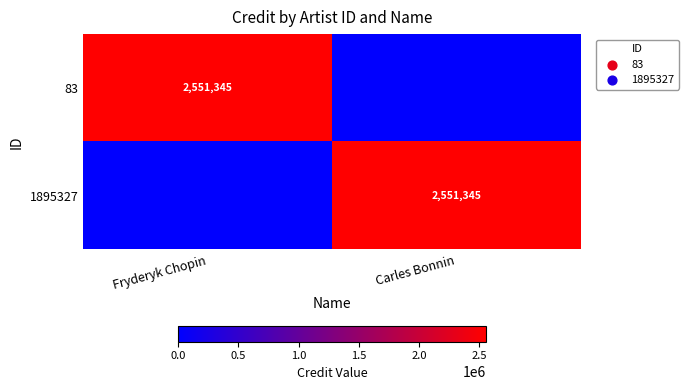

The 83 series shows 3780565 at Fryderyk Chopin. True or false?

False